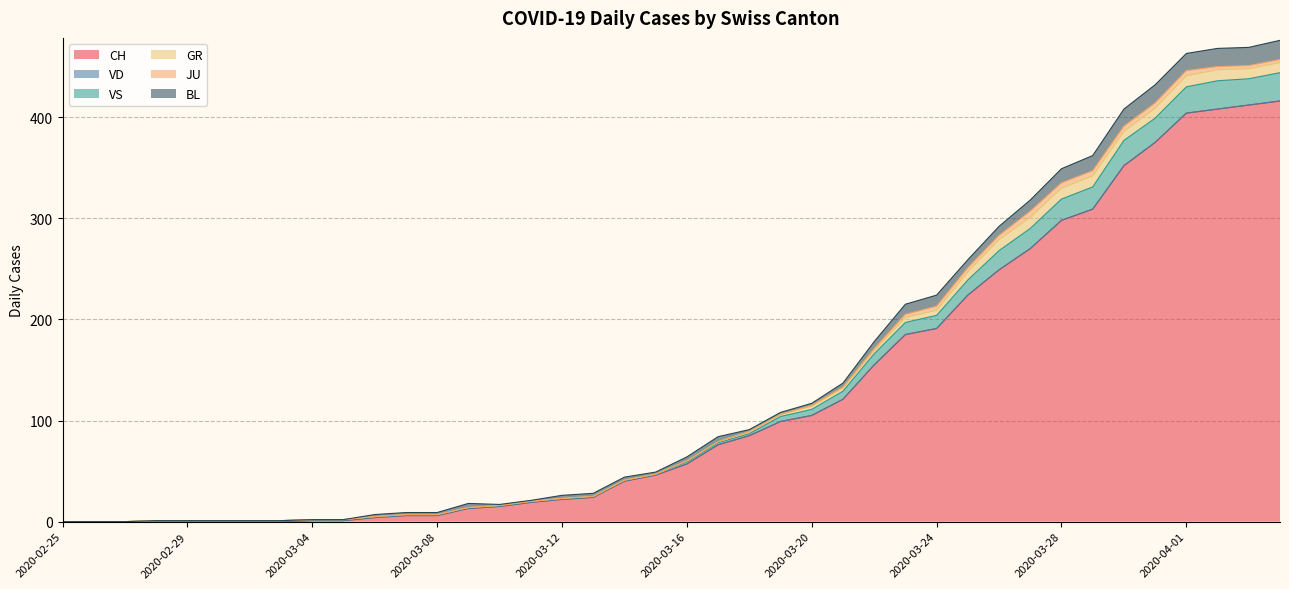

At which category is the sum across all series the highest?

2020-04-04